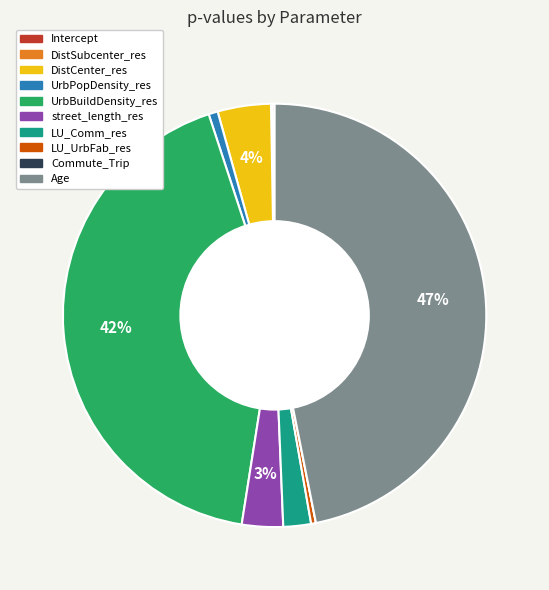

Which slice is the largest?

Age